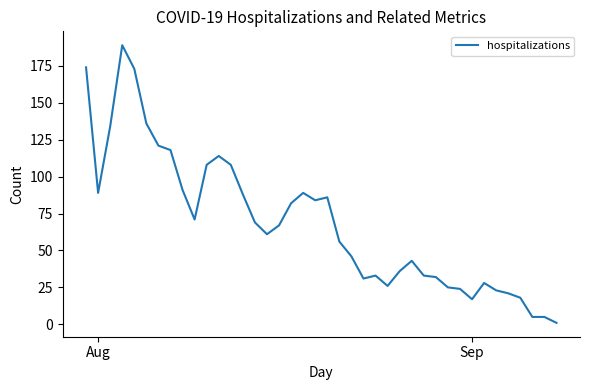

Does the chart have visible grid lines?

No